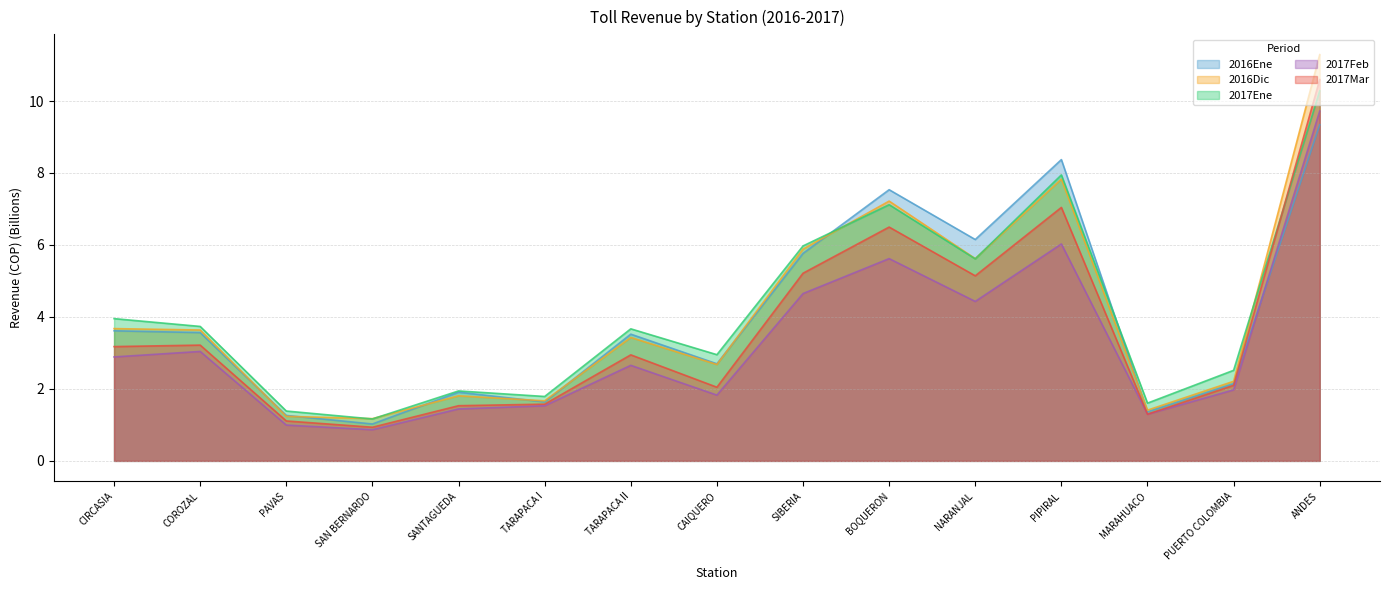

True or false: 2017Mar and 2017Feb intersect in this chart.

False